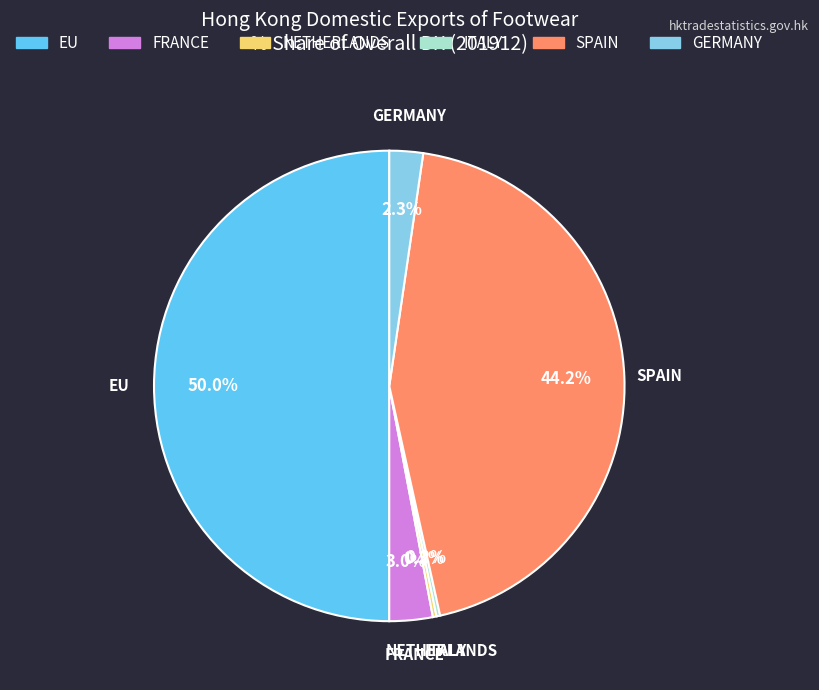

Does GERMANY represent more than half of the total?

No